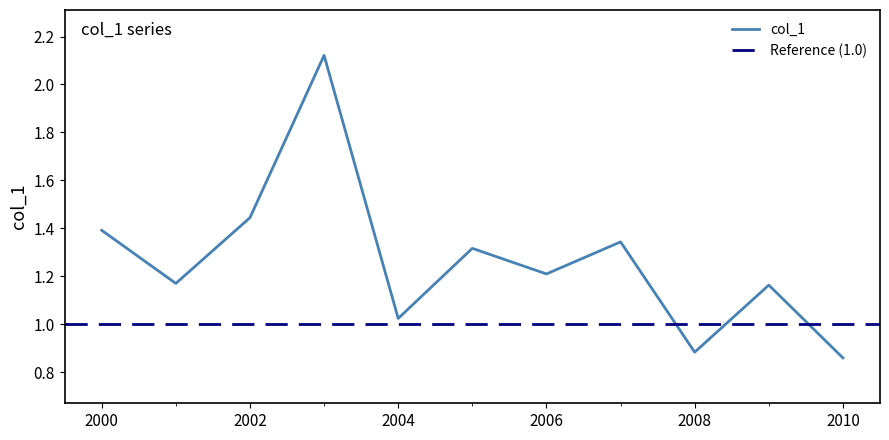

True or false: the data has more than 1 interior local peaks.

True